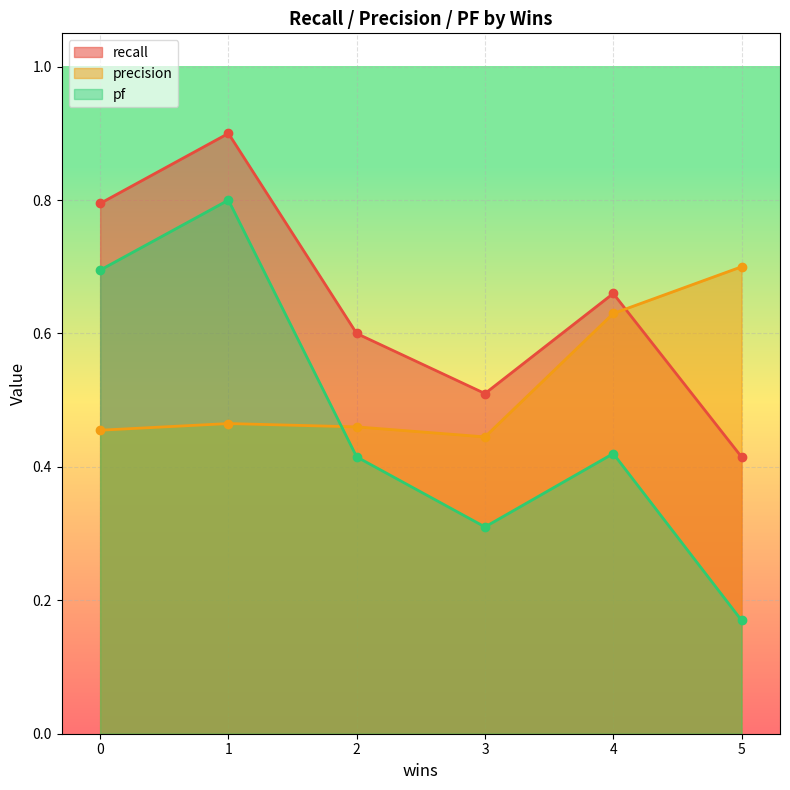

Rank the series by their maximum value, from lowest to highest.

precision, pf, recall